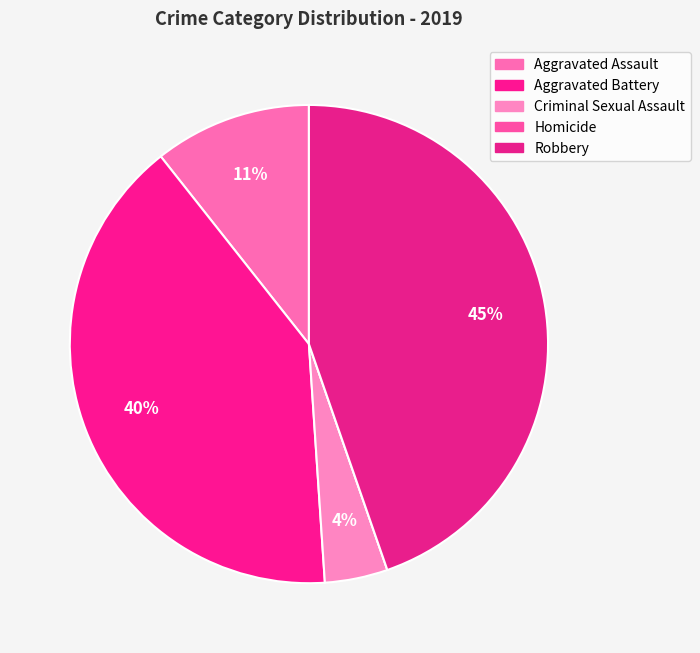

To the nearest percent, what portion does Aggravated Assault represent?

11%